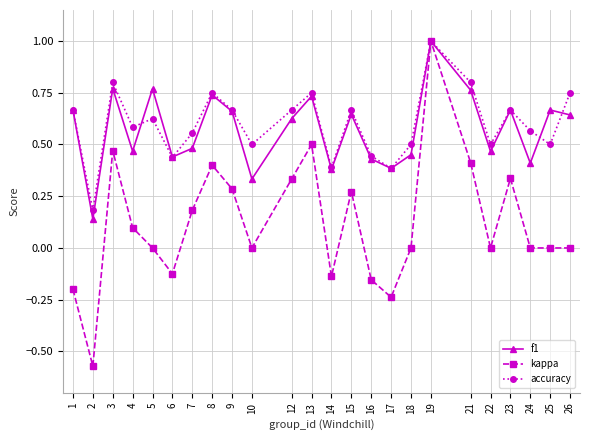

Where is accuracy nearest to the value 0?

2